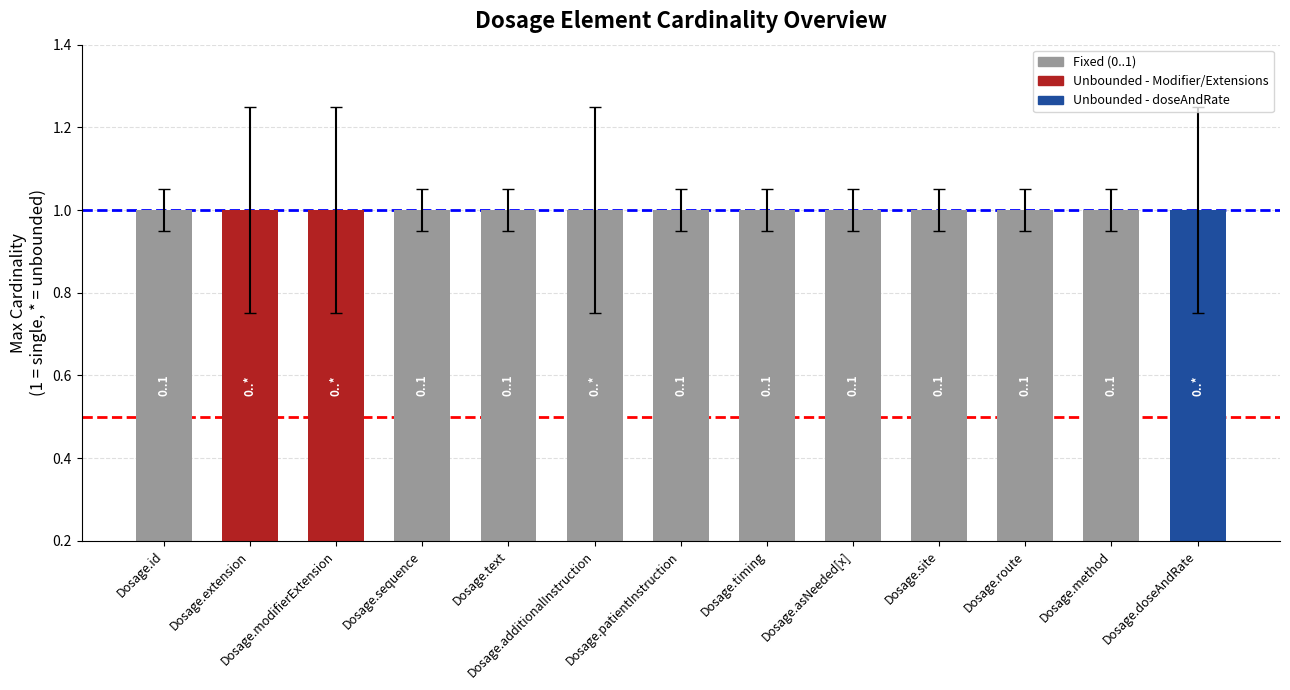

The value of Min Cardinality at Dosage.timing is 0. True or false?

True